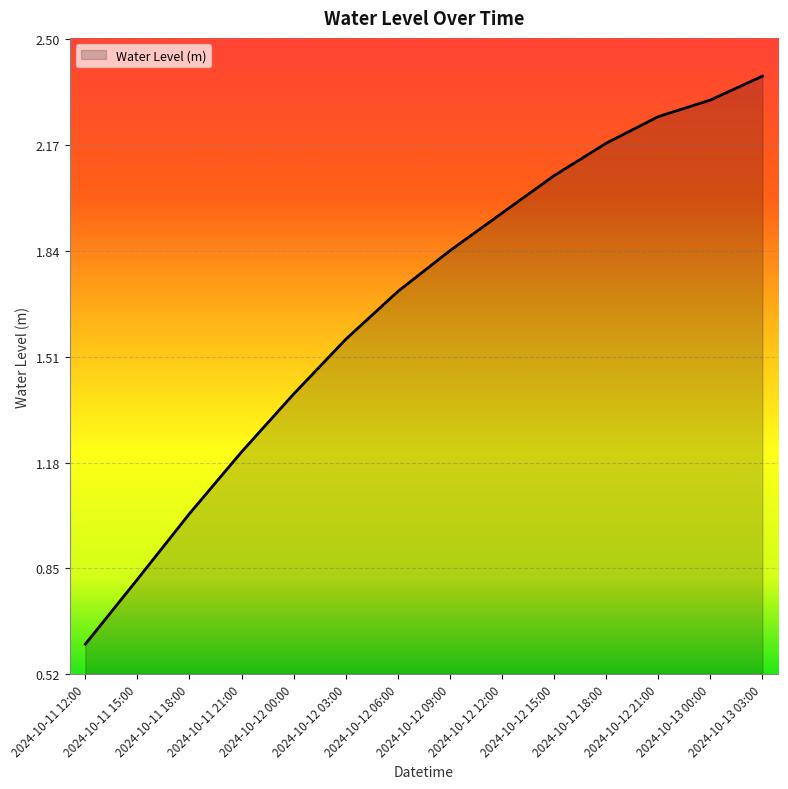

What is the average value?

1.7